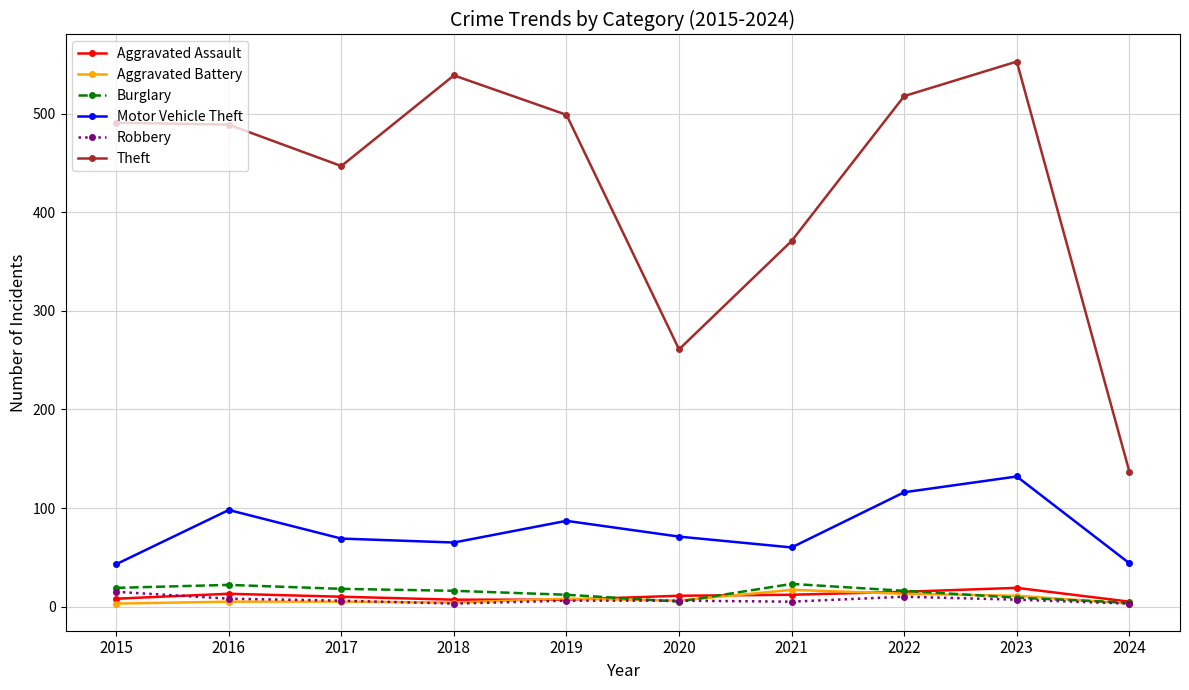

What is the greatest value displayed?

553